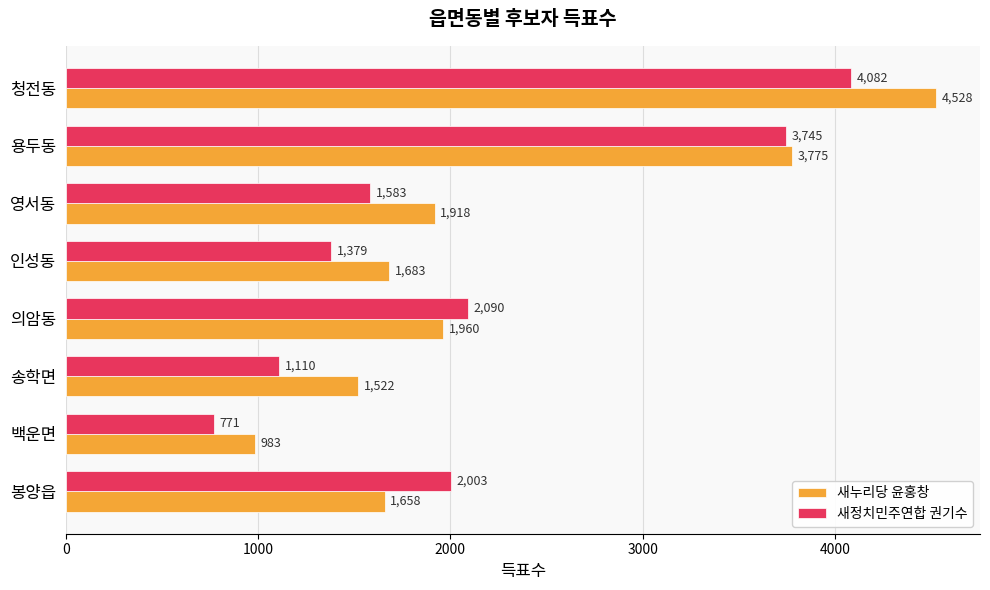

Which series has the largest total across all categories?

새누리당 윤홍창